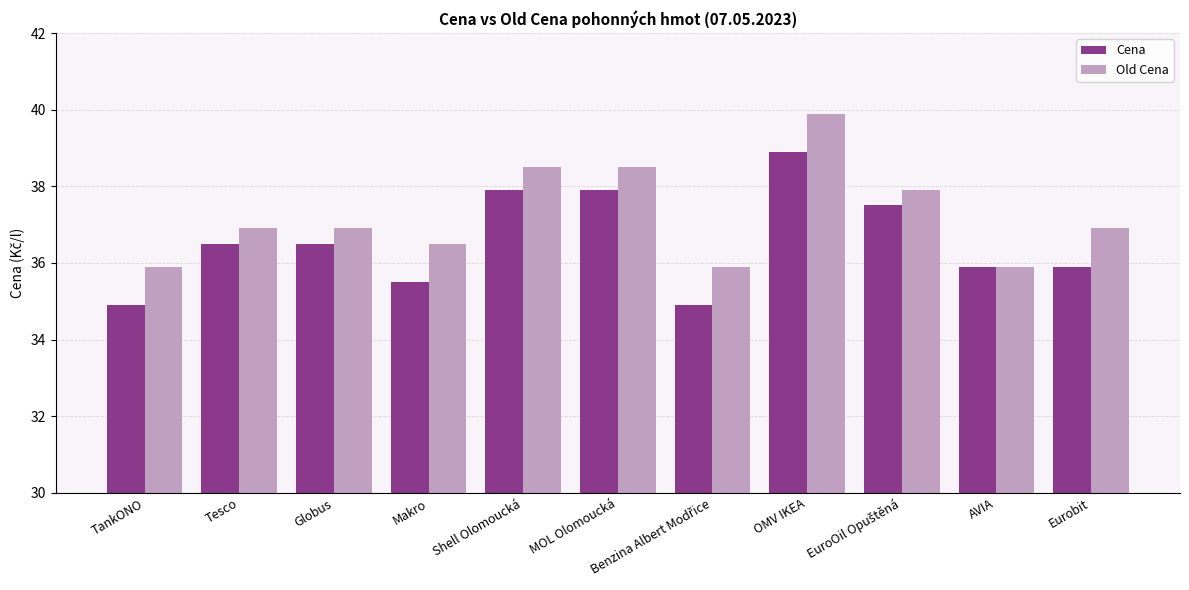

What is the total value across all series at OMV IKEA?

78.8